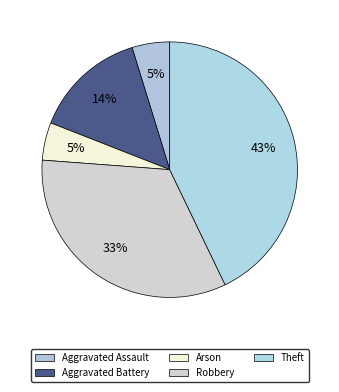

How many segments does this pie chart have?

5